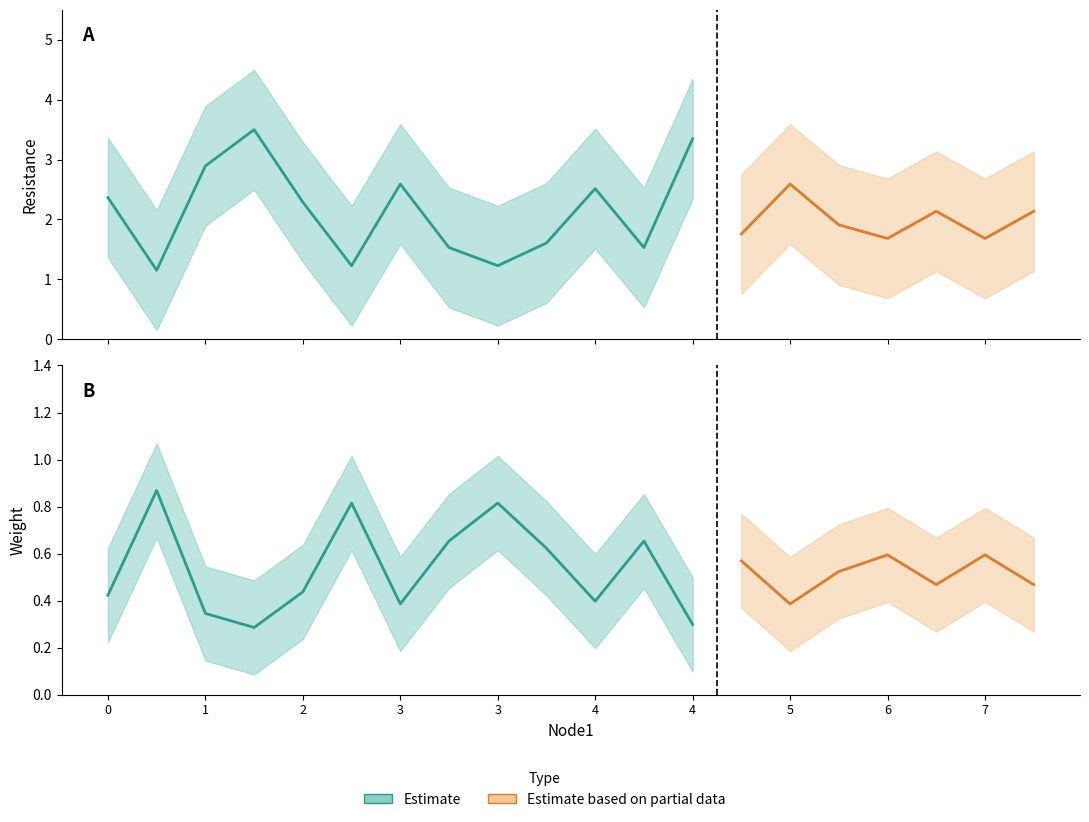

True or false: weight_lower has more than 2 points higher than both neighbors.

True